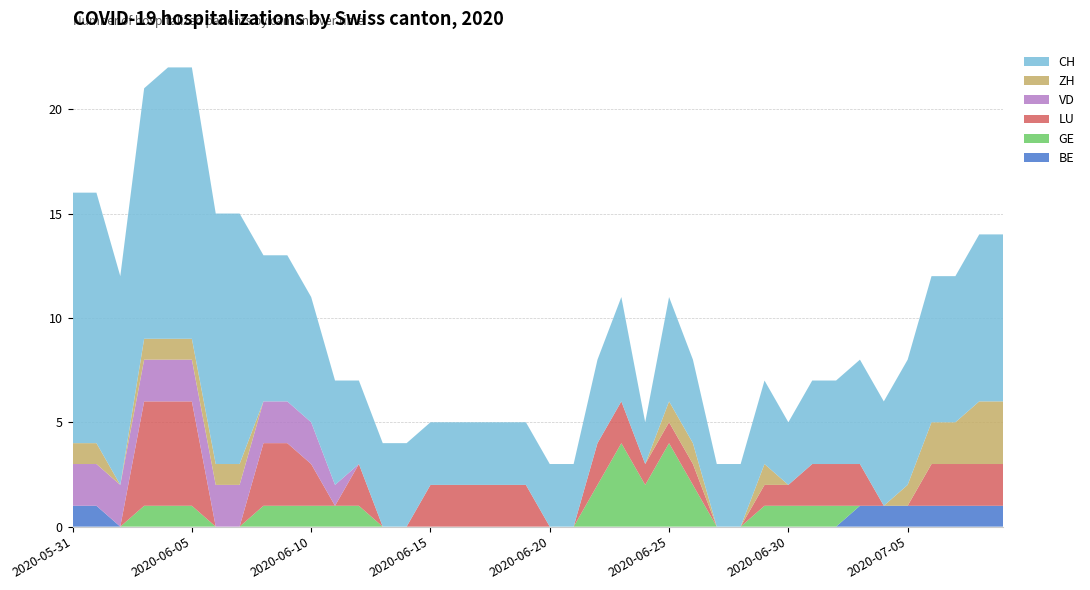

Reading left to right, what are all the values shown in this chart?

BE: 1	1	0	0	0	0	0	0	0	0	0	0	0	0	0	0	0	0	0	0	0	0	0	0	0	0	0	0	0	0	0	0	0	1	1	1	1	1	1	1
GE: 0	0	0	1	1	1	0	0	1	1	1	1	1	0	0	0	0	0	0	0	0	0	2	4	2	4	2	0	0	1	1	1	1	0	0	0	0	0	0	0
LU: 0	0	0	5	5	5	0	0	3	3	2	0	2	0	0	2	2	2	2	2	0	0	2	2	1	1	1	0	0	1	1	2	2	2	0	0	2	2	2	2
VD: 2	2	2	2	2	2	2	2	2	2	2	1	0	0	0	0	0	0	0	0	0	0	0	0	0	0	0	0	0	0	0	0	0	0	0	0	0	0	0	0
ZH: 1	1	0	1	1	1	1	1	0	0	0	0	0	0	0	0	0	0	0	0	0	0	0	0	0	1	1	0	0	1	0	0	0	0	0	1	2	2	3	3
CH: 12	12	10	12	13	13	12	12	7	7	6	5	4	4	4	3	3	3	3	3	3	3	4	5	2	5	4	3	3	4	3	4	4	5	5	6	7	7	8	8